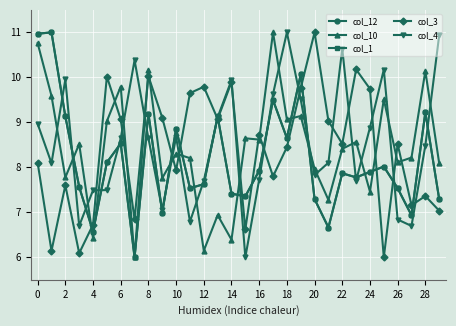

Is this an area chart (filled region under the line)?

No